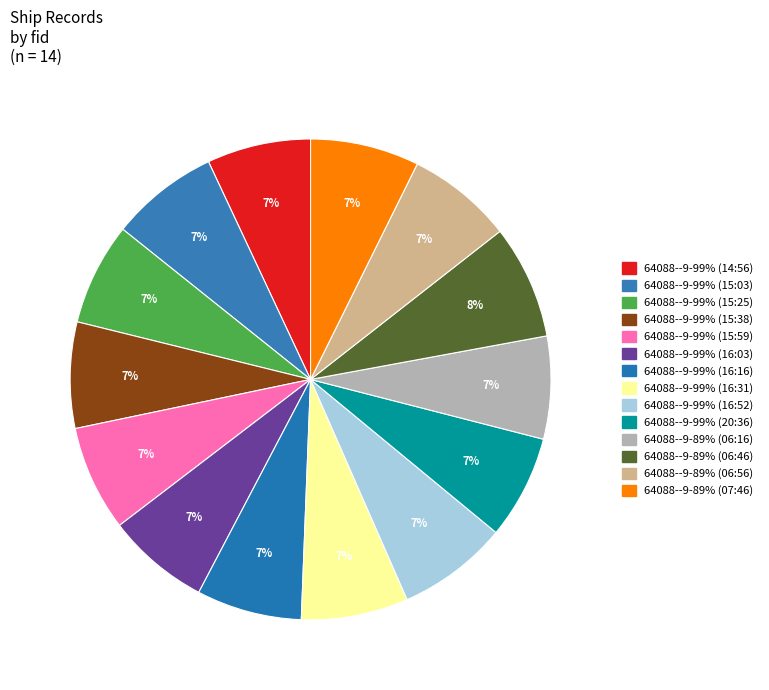

What percentage is NOT represented by 64088--9-99% (16:16)?

92.9%